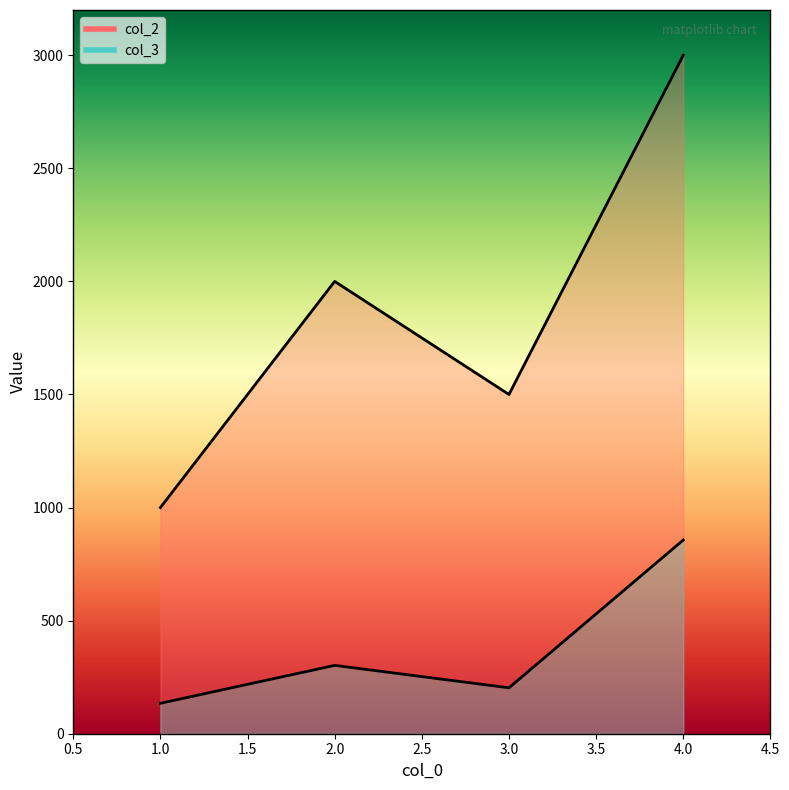

At which category does col_2 reach its first local peak?

2